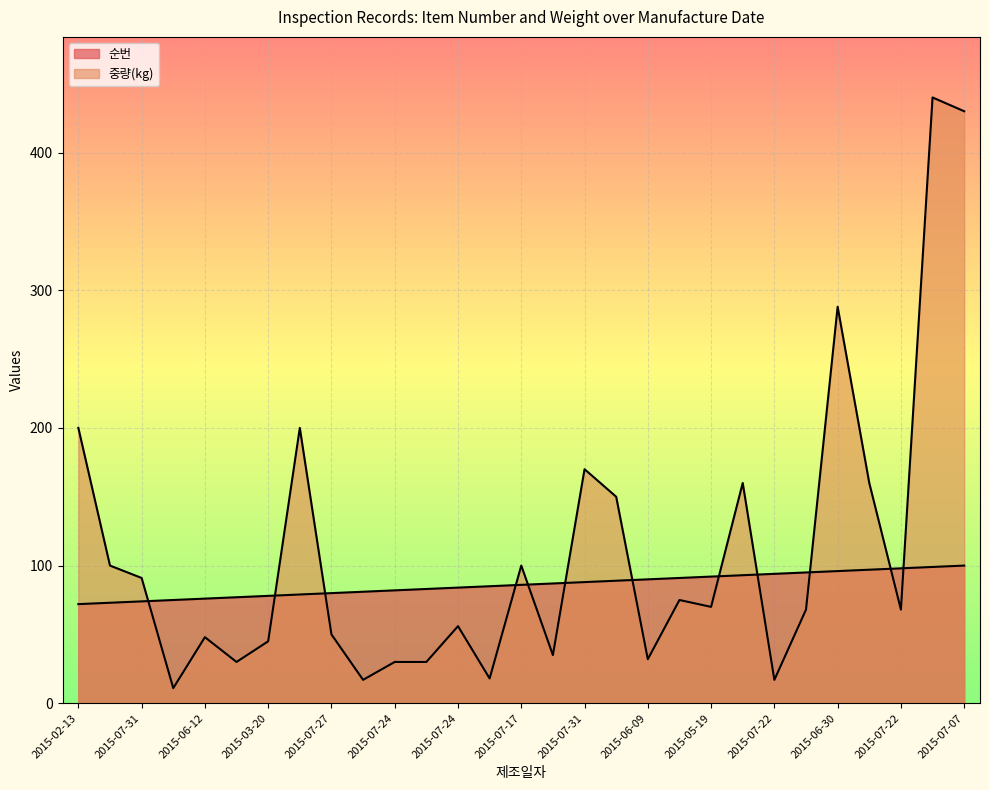

Between 2015-03-20 and 2015-08-07, which is larger?

2015-08-07